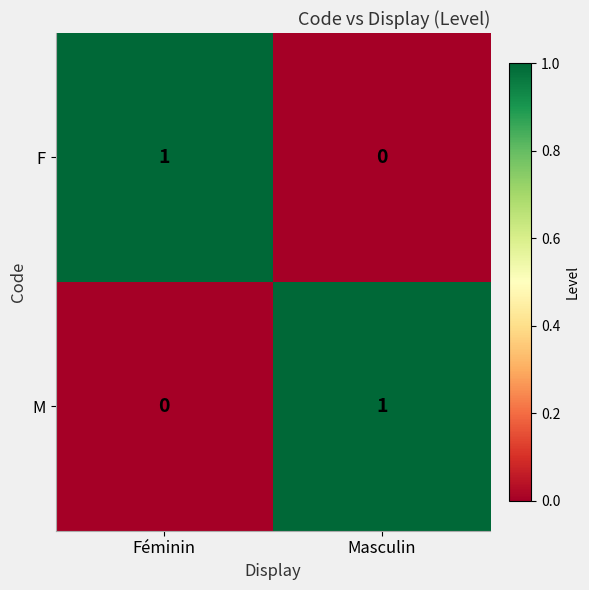

Reading left to right, list all the values displayed in this chart.

F: 1	0
M: 0	1